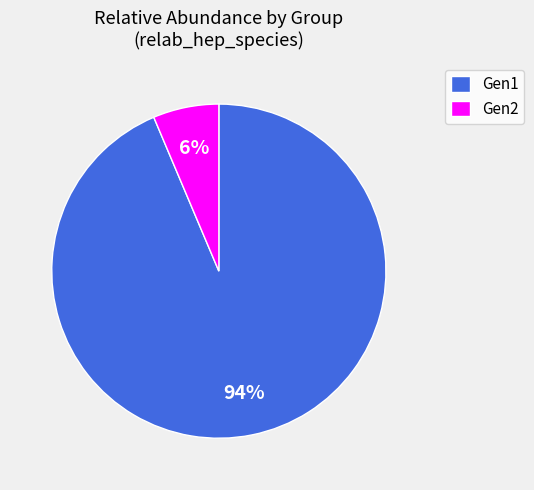

Is Gen2 the majority of the pie?

No